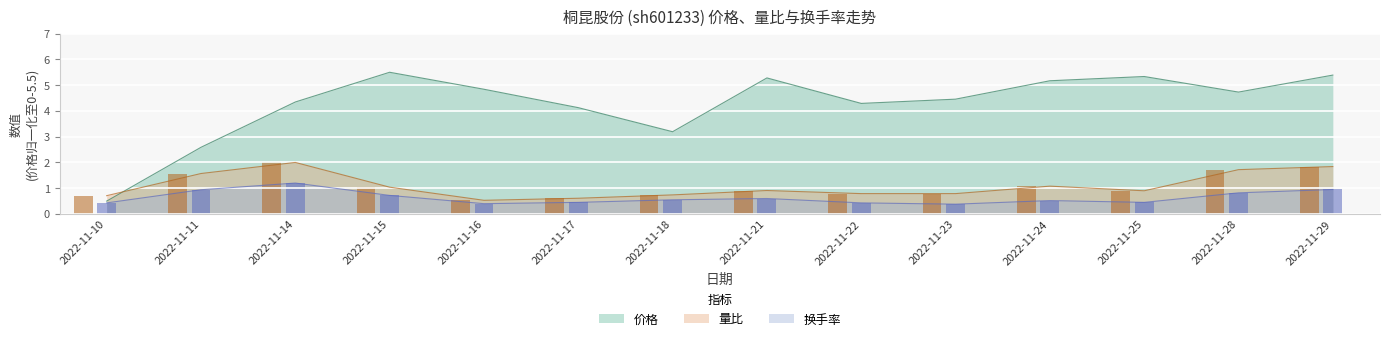

Rank the categories by 价格 value from highest to lowest.

2022-11-15, 2022-11-29, 2022-11-25, 2022-11-21, 2022-11-24, 2022-11-16, 2022-11-28, 2022-11-23, 2022-11-14, 2022-11-22, 2022-11-17, 2022-11-18, 2022-11-11, 2022-11-10